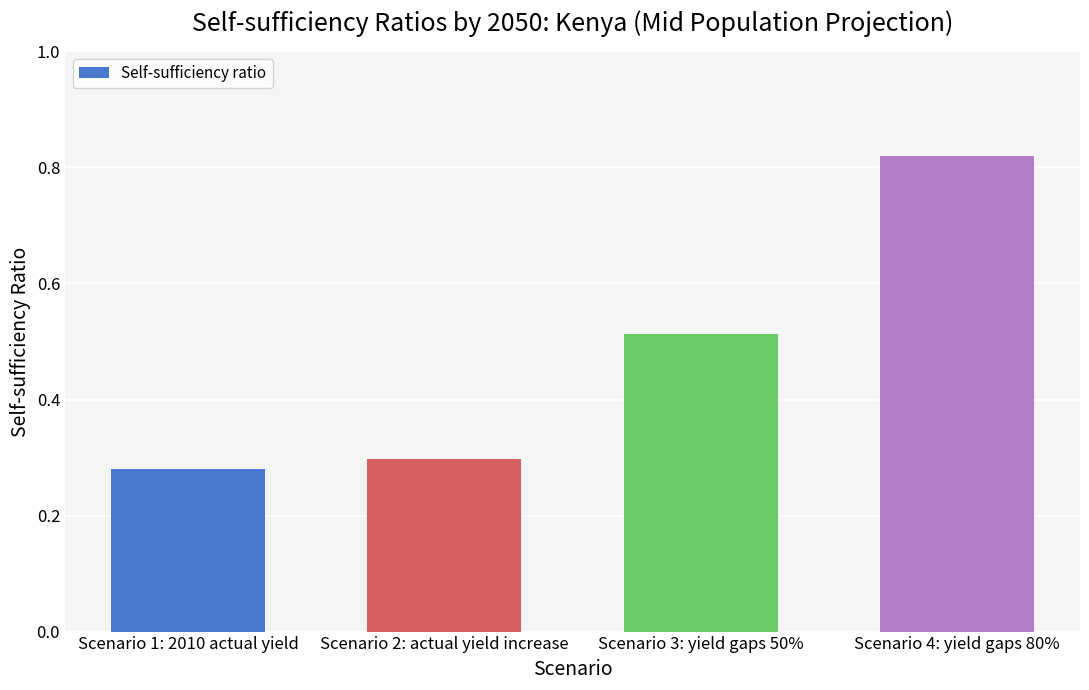

The chart shows a value of 0.3 at Scenario 1: 2010 actual yield. True or false?

True